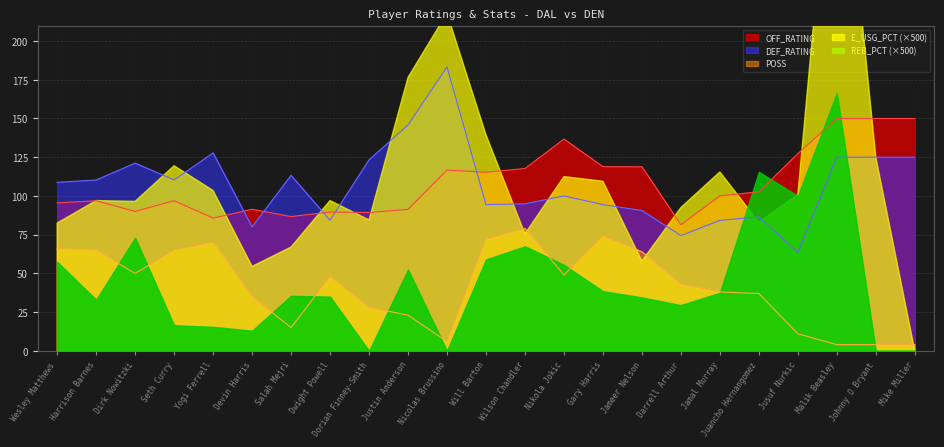

True or false: OFF_RATING has more than 1 points higher than both neighbors.

True